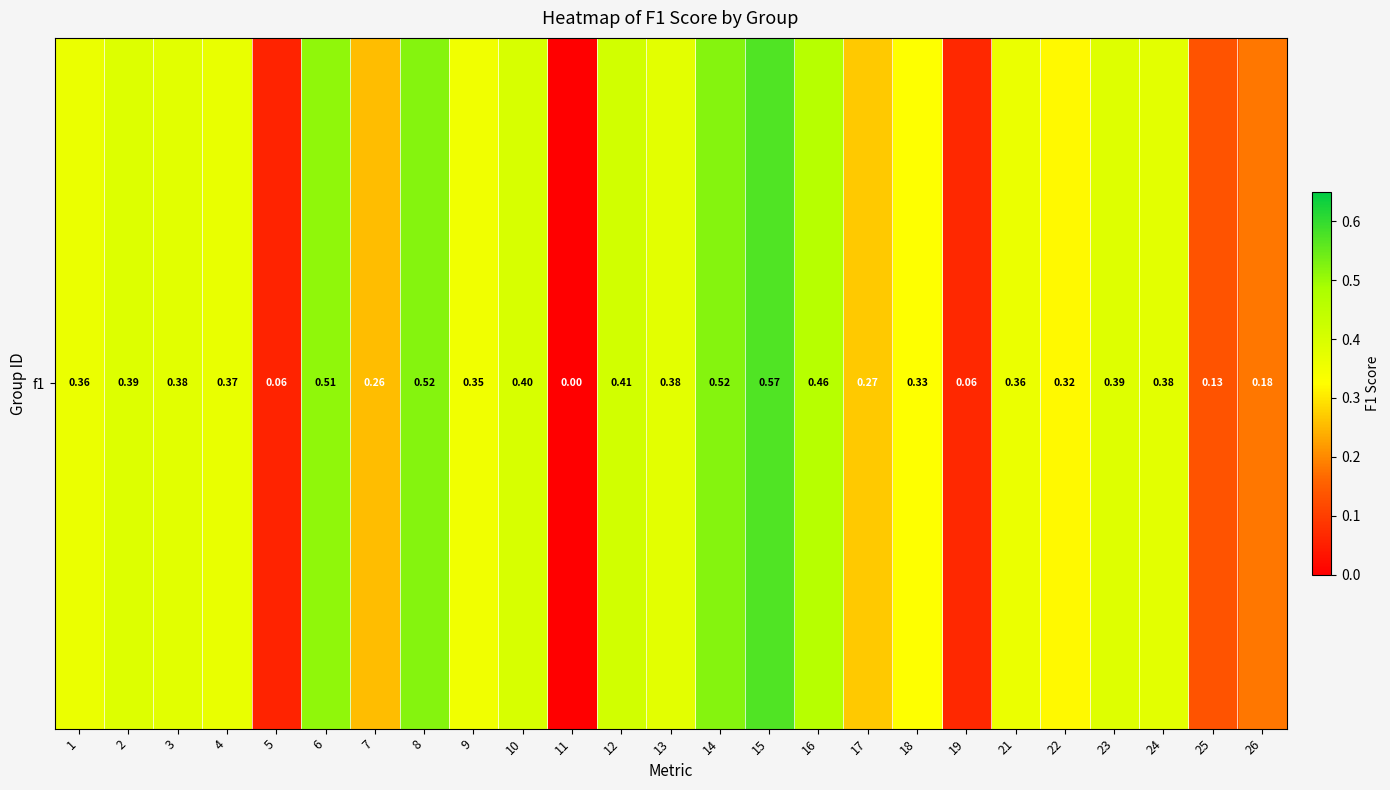

Rank the categories by value from highest to lowest.

15, 8, 14, 6, 16, 12, 10, 2, 23, 3, 24, 13, 4, 1, 21, 9, 18, 22, 17, 7, 26, 25, 19, 5, 11